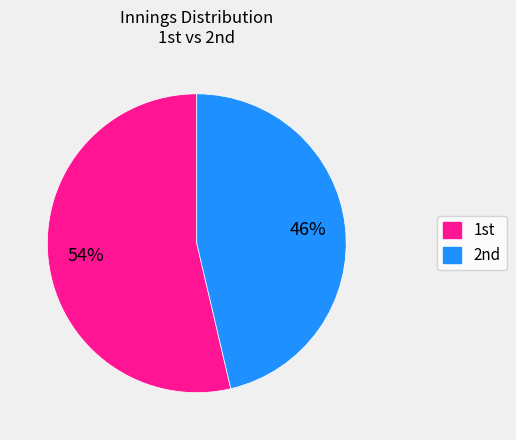

Rank the categories by value from lowest to highest.

2nd, 1st